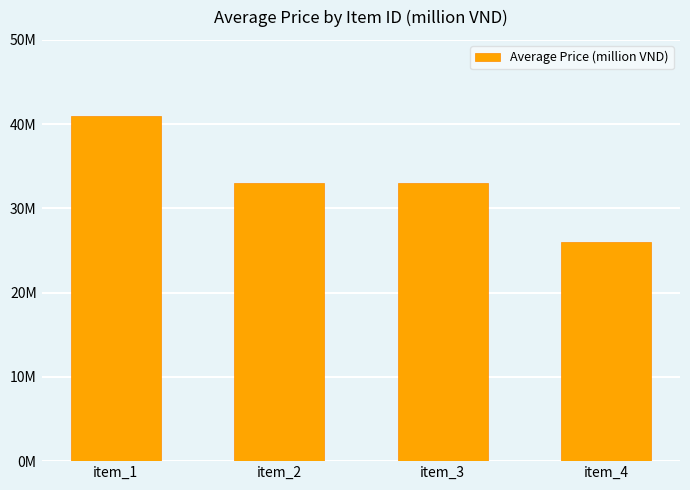

Which label corresponds to the smallest value in the chart?

item_4